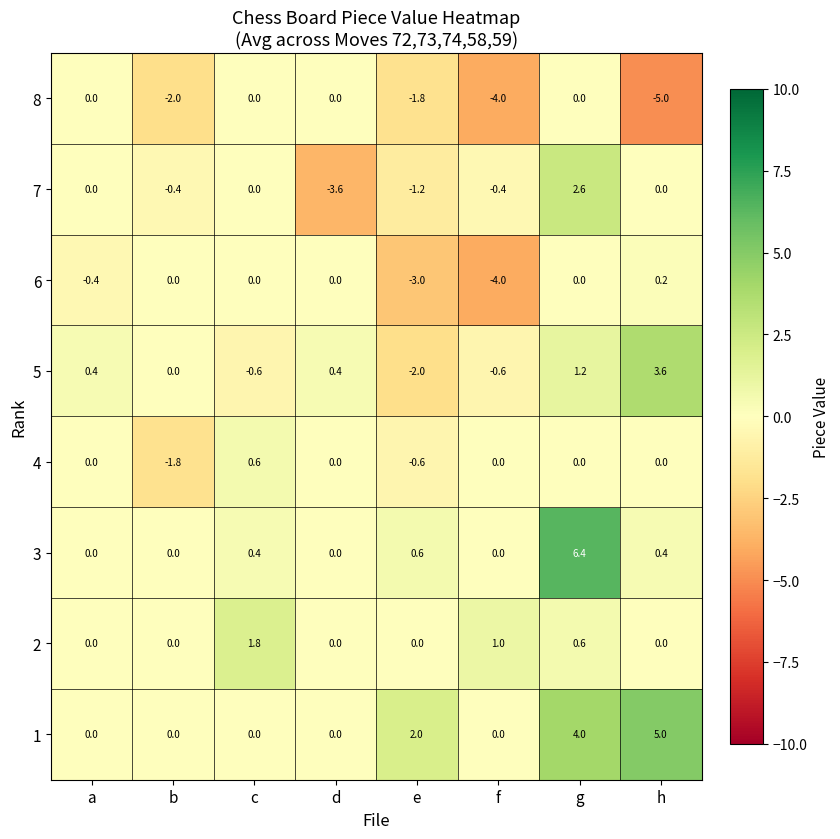

List the series in order of their peak value, highest first.

3, 1, 5, 7, 2, 4, 6, 8